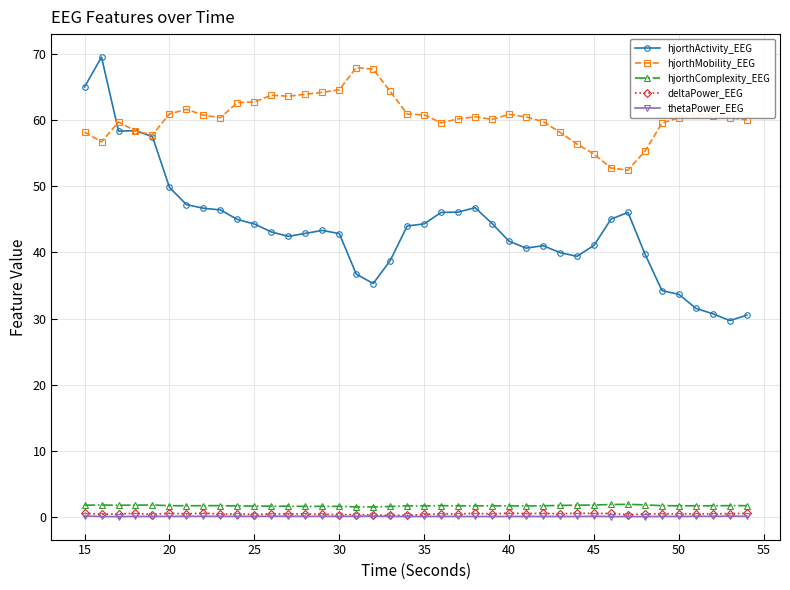

What is the average value of the deltaPower_EEG series?

0.5